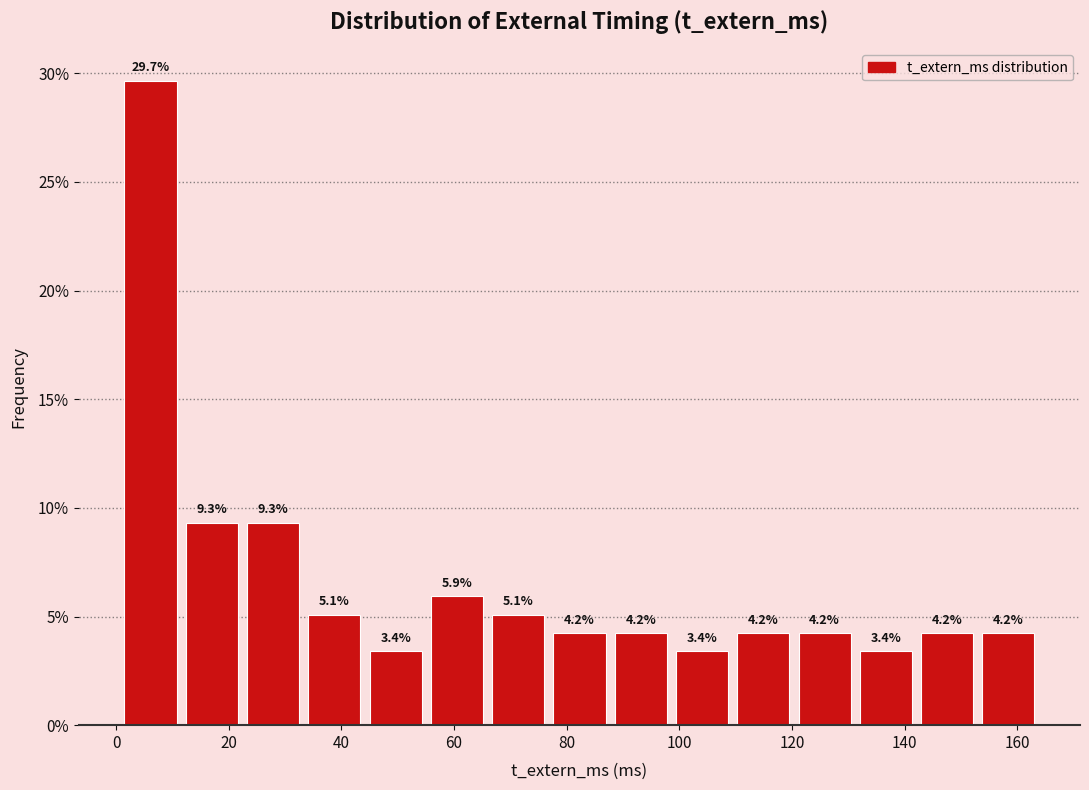

Reading left to right, list every bar in this chart as the range it spans on the x-axis followed by its height. The bar edges are not printed on the chart, so give them approximately, as read against the axis.

0 to 12: 29.7
12 to 22: 9.3
22 to 34: 9.3
34 to 44: 5.1
44 to 56: 3.4
56 to 66: 5.9
66 to 76: 5.1
76 to 88: 4.2
88 to 98: 4.2
98 to 110: 3.4
110 to 120: 4.2
120 to 132: 4.2
132 to 142: 3.4
142 to 154: 4.2
154 to 164: 4.2